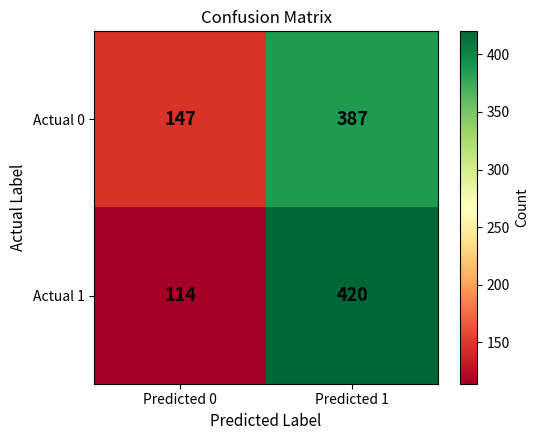

What is the approximate value of Actual 0 at Predicted 0?

147